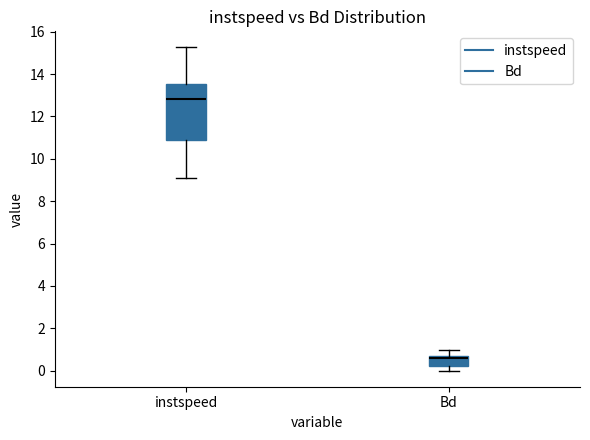

Reading left to right, transcribe this box plot: for each box, give where its median line is, the range the box spans, and where its two whiskers end, as read against the y-axis. The values are not printed on the chart, so give them approximately, as read against the axis.

instspeed: median 12.8, box 10.8 to 13.6, whiskers 9.0 to 15.2
Bd: median 0.6, box 0.2 to 0.8, whiskers 0.0 to 1.0